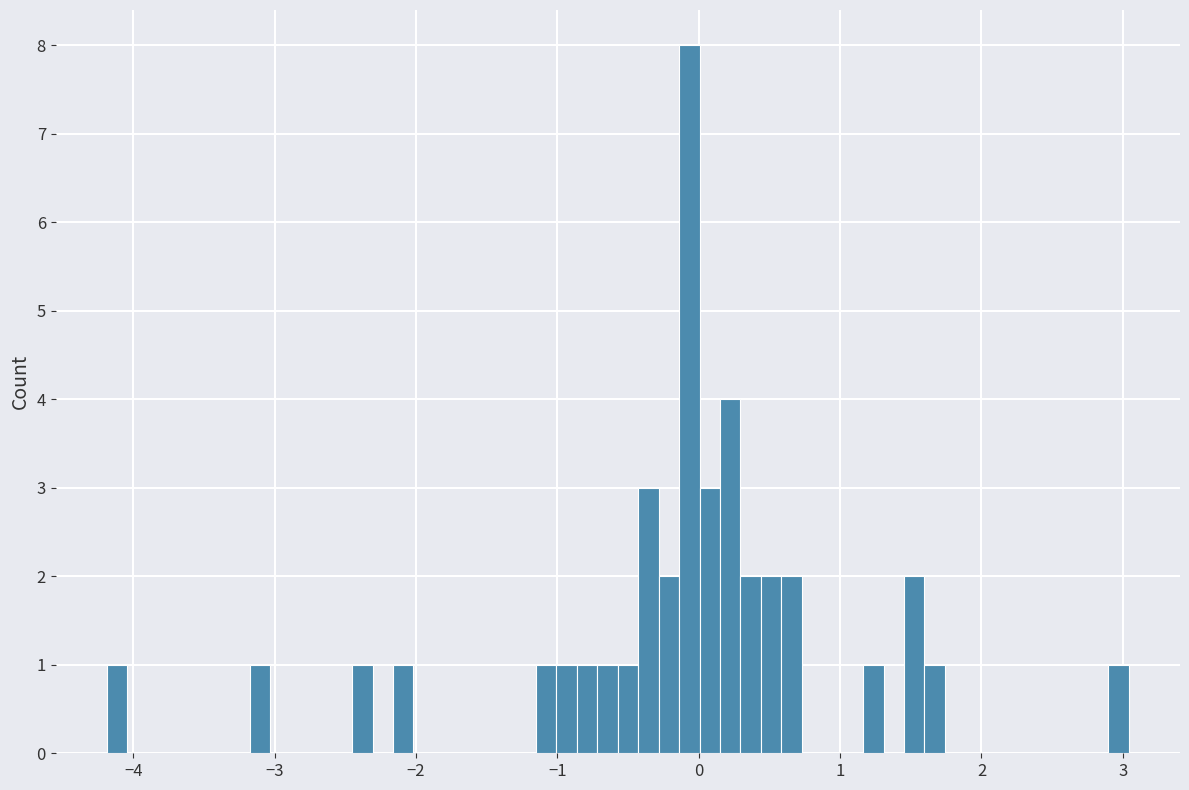

Read against the x-axis, roughly where is the centre of the tallest bar?

-0.1